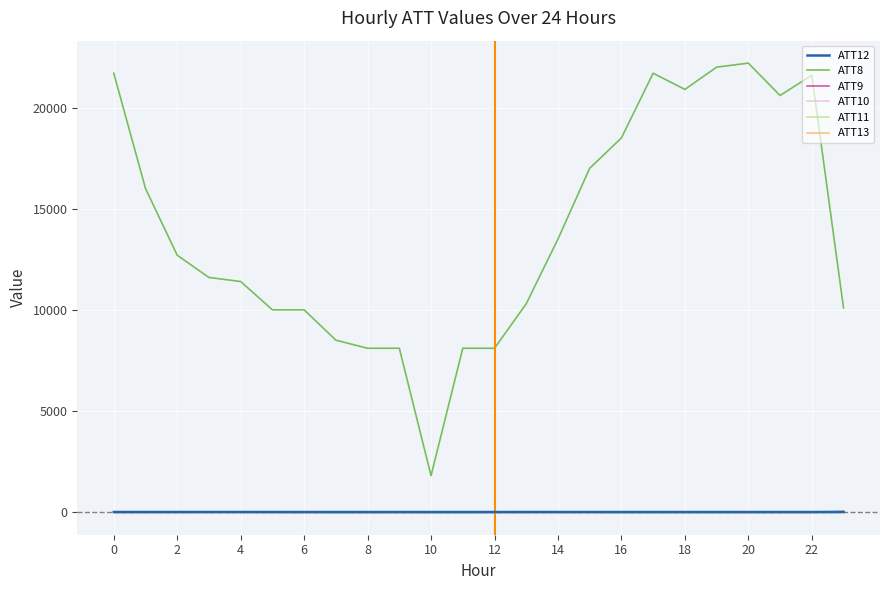

At which category is the sum across all series the highest?

20